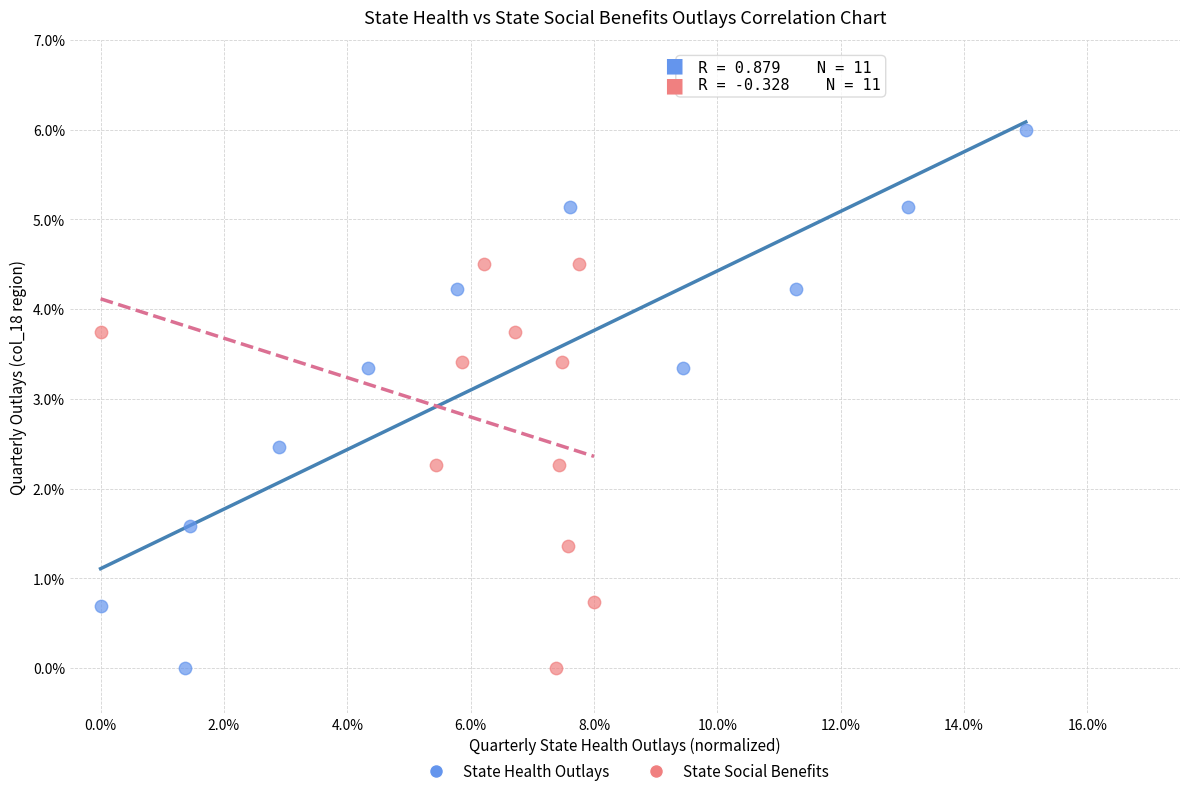

Which series contains the highest Y value?

State Health Outlays